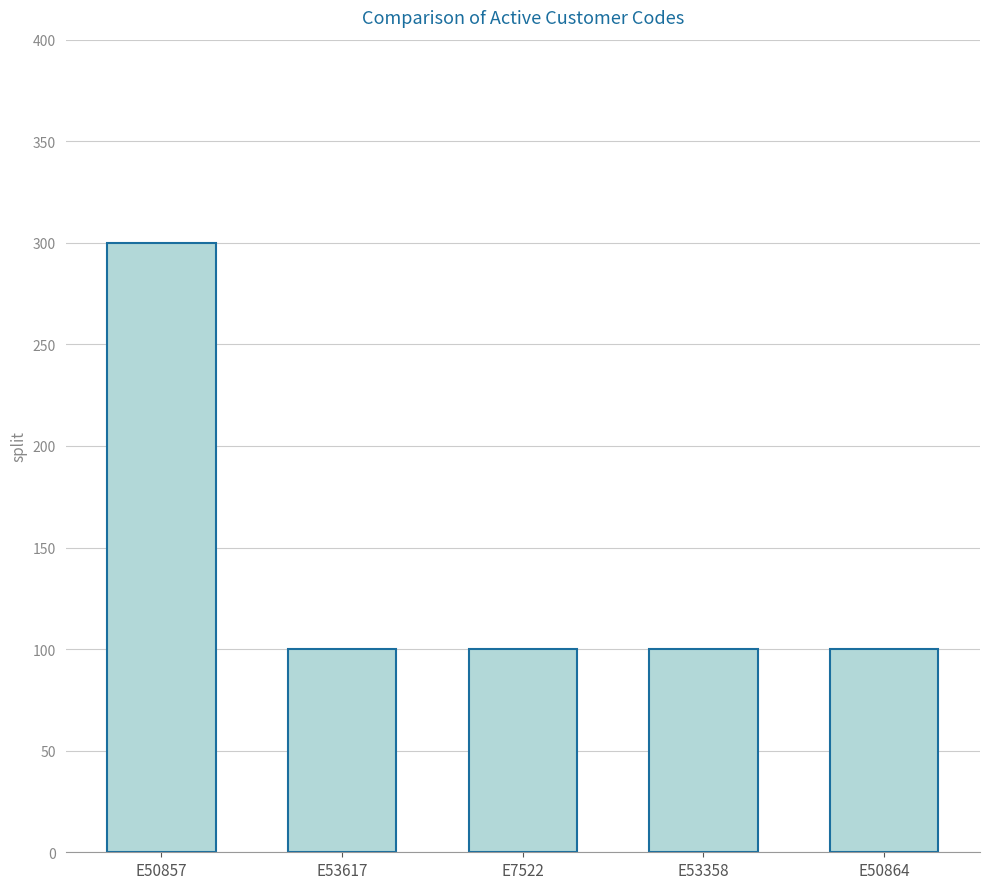

Are the bars horizontal?

No